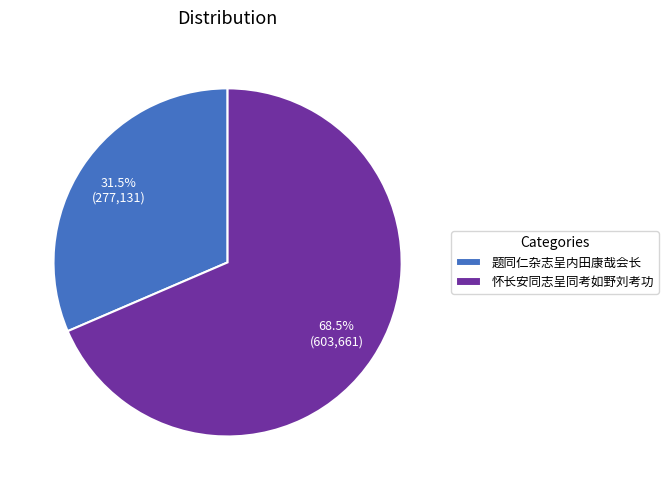

To the nearest percent, what is the combined percentage of 怀长安同志呈同考如野刘考功 and 题同仁杂志呈内田康哉会长?

100%